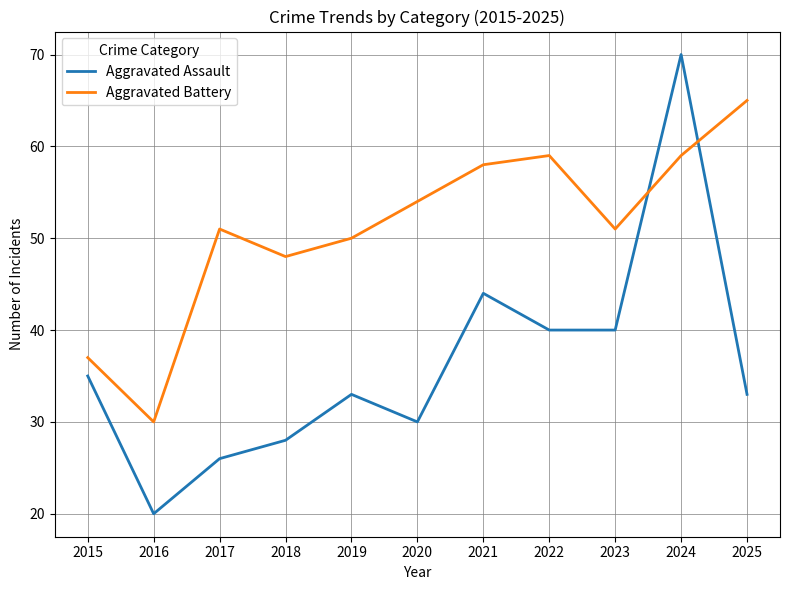

The Aggravated Battery series shows 59 at 2022. True or false?

True